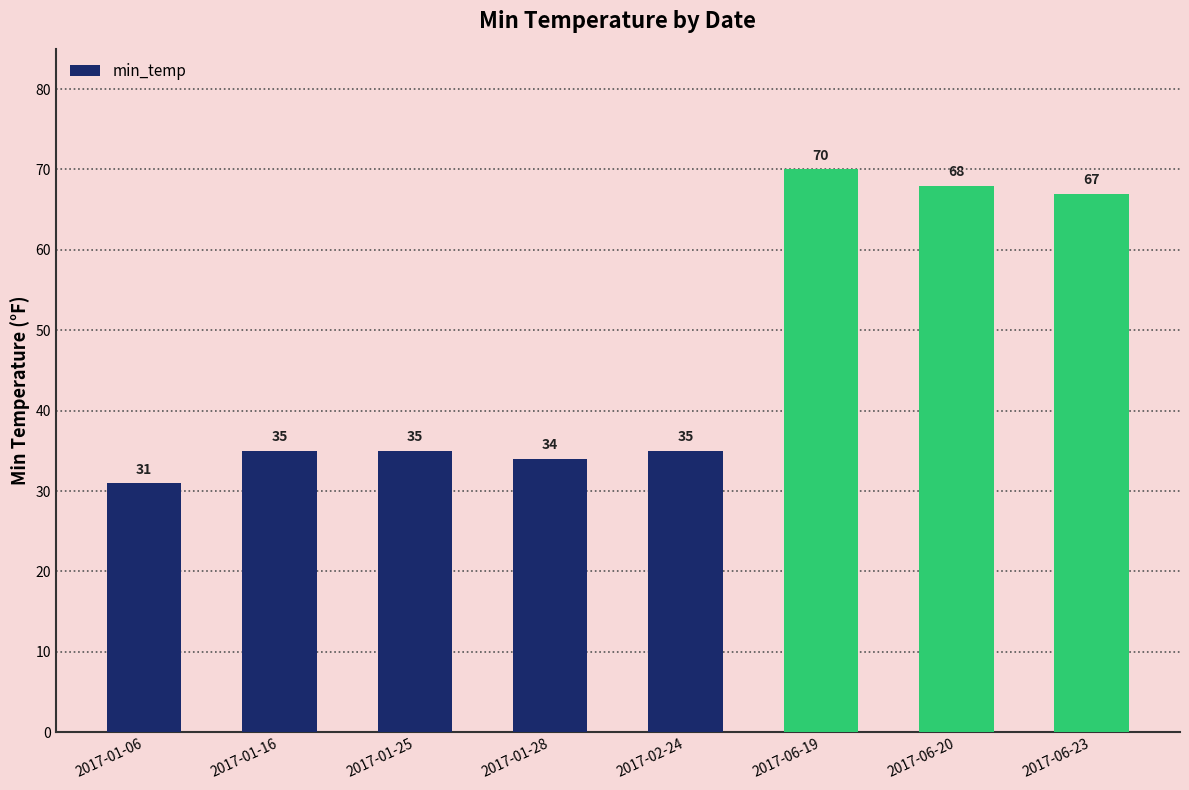

Count the number of data series in this chart.

1